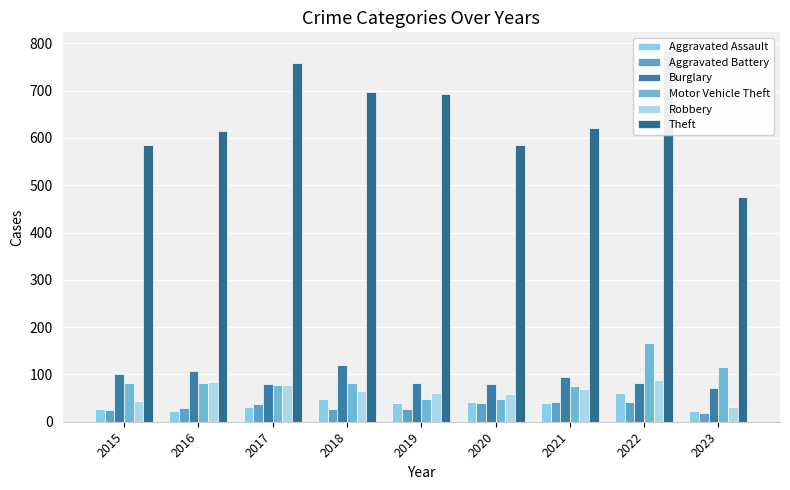

Does the chart contain stacked bars?

No